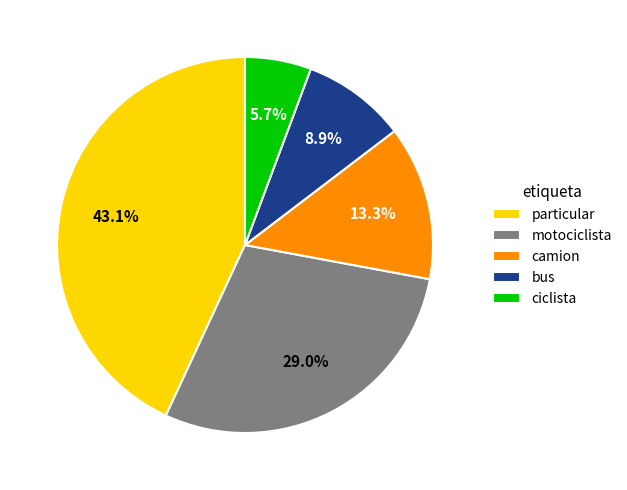

To the nearest percent, what portion does ciclista represent?

6%